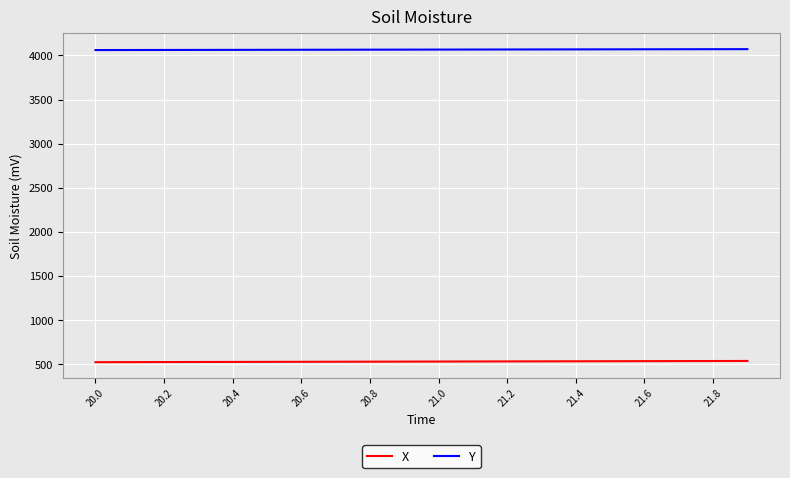

What is the greatest value displayed?

4071.1